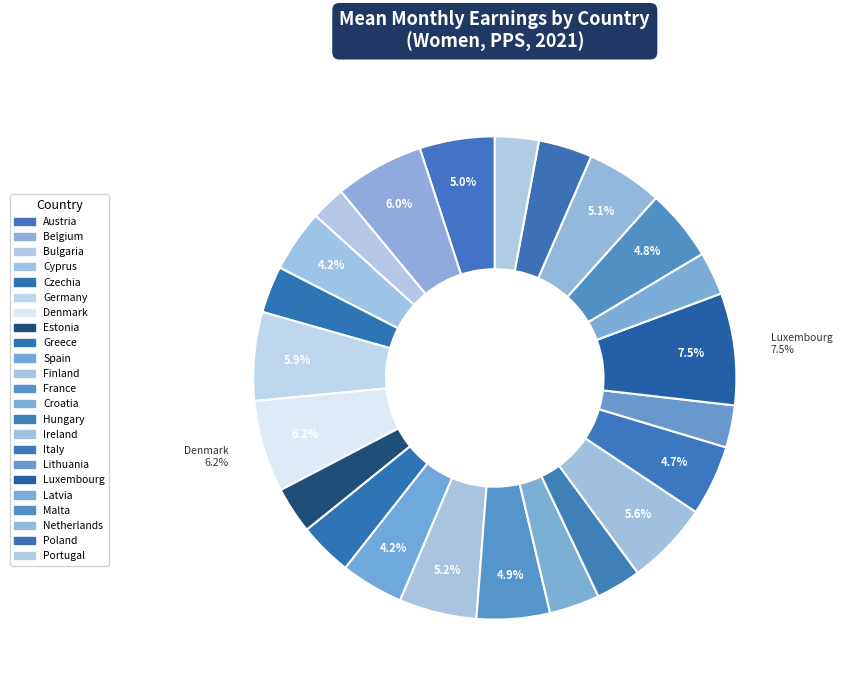

How many slices are in this pie chart?

23